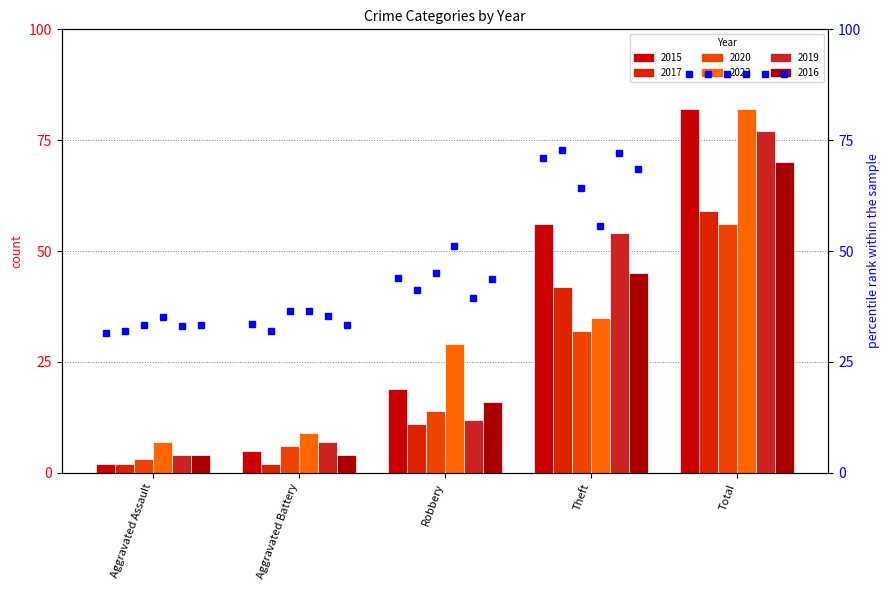

How many bars are there in total?

30